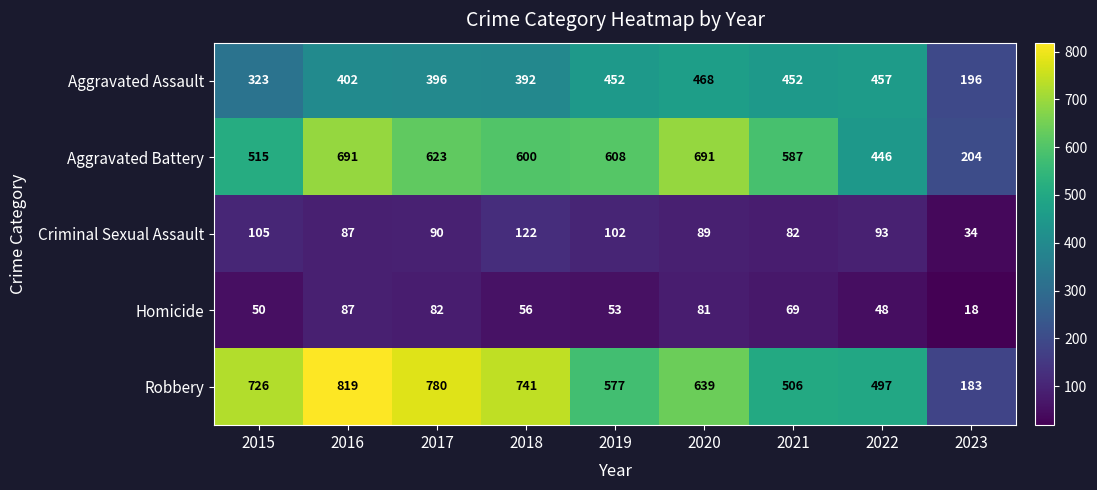

True or false: Criminal Sexual Assault has a value of 60 at 2017.

False